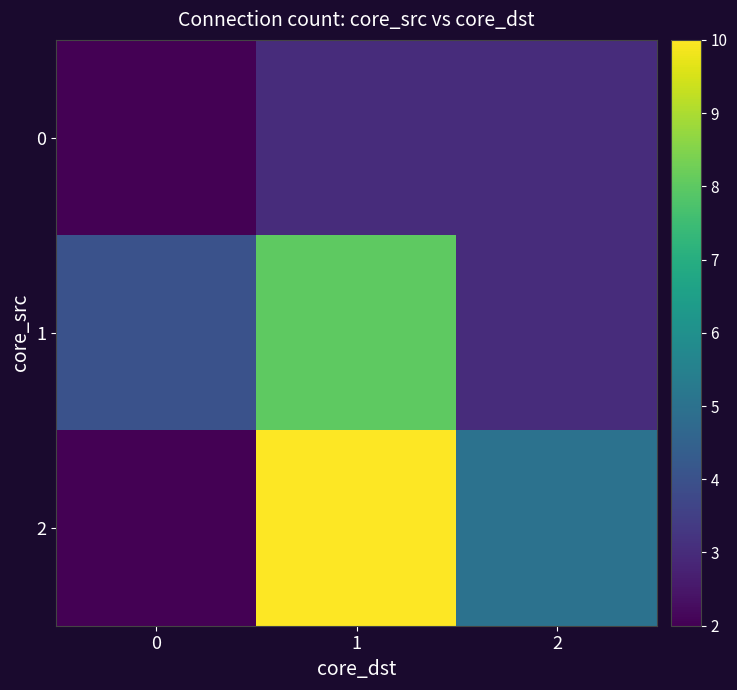

Reading left to right, what are all the values shown in this chart?

0: 0=2	1=3	2=3
1: 0=4	1=8	2=3
2: 0=2	1=10	2=5